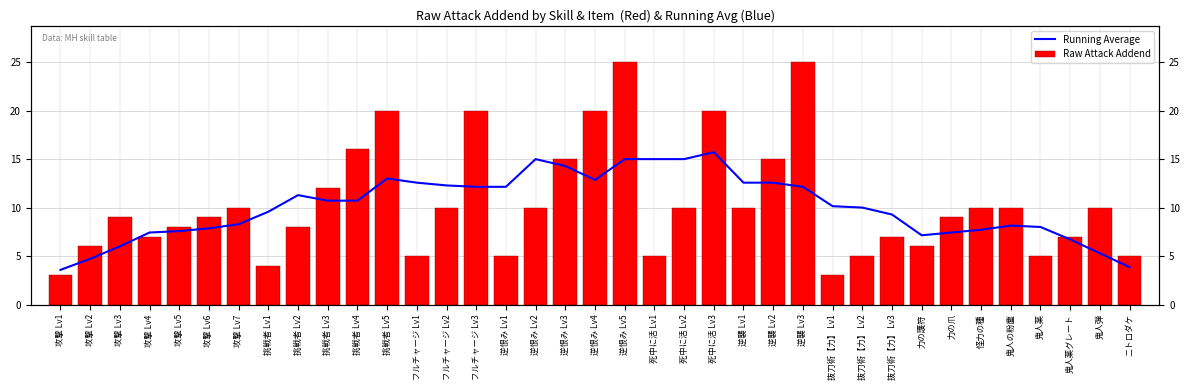

Which category has the highest value across all series?

逆恨み Lv5